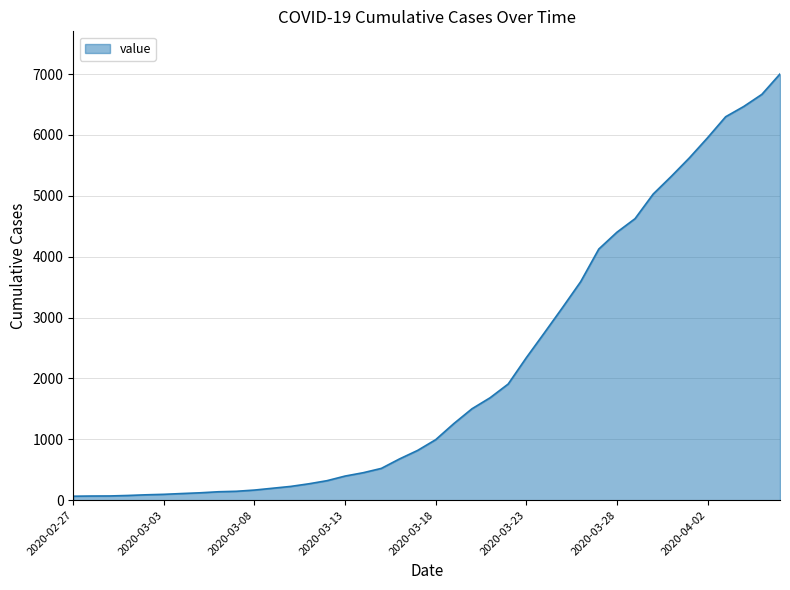

What is the greatest value displayed?

7001